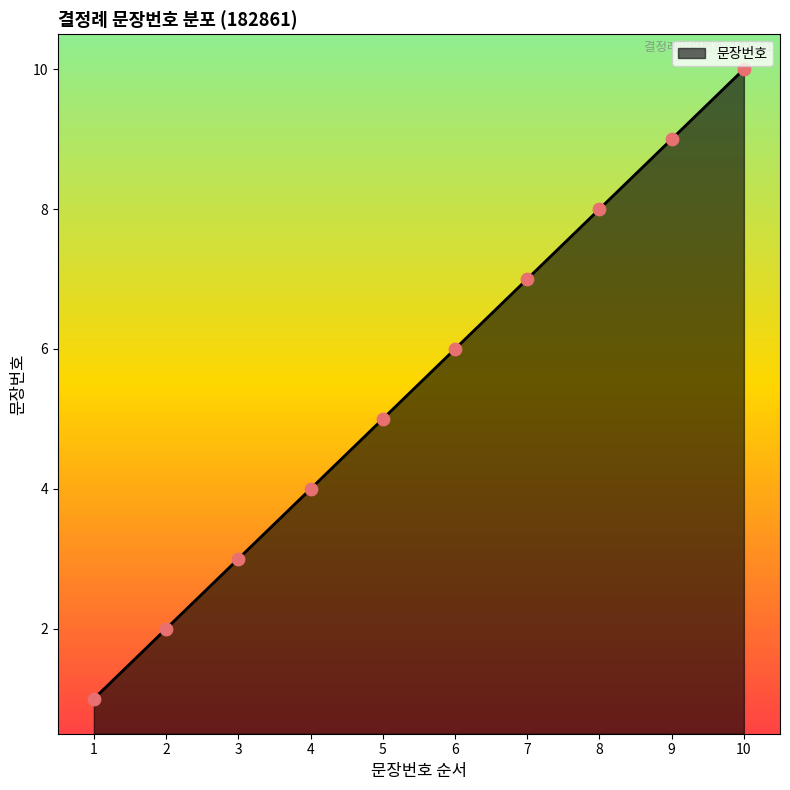

What is the change in value from 1 to 10?

+9